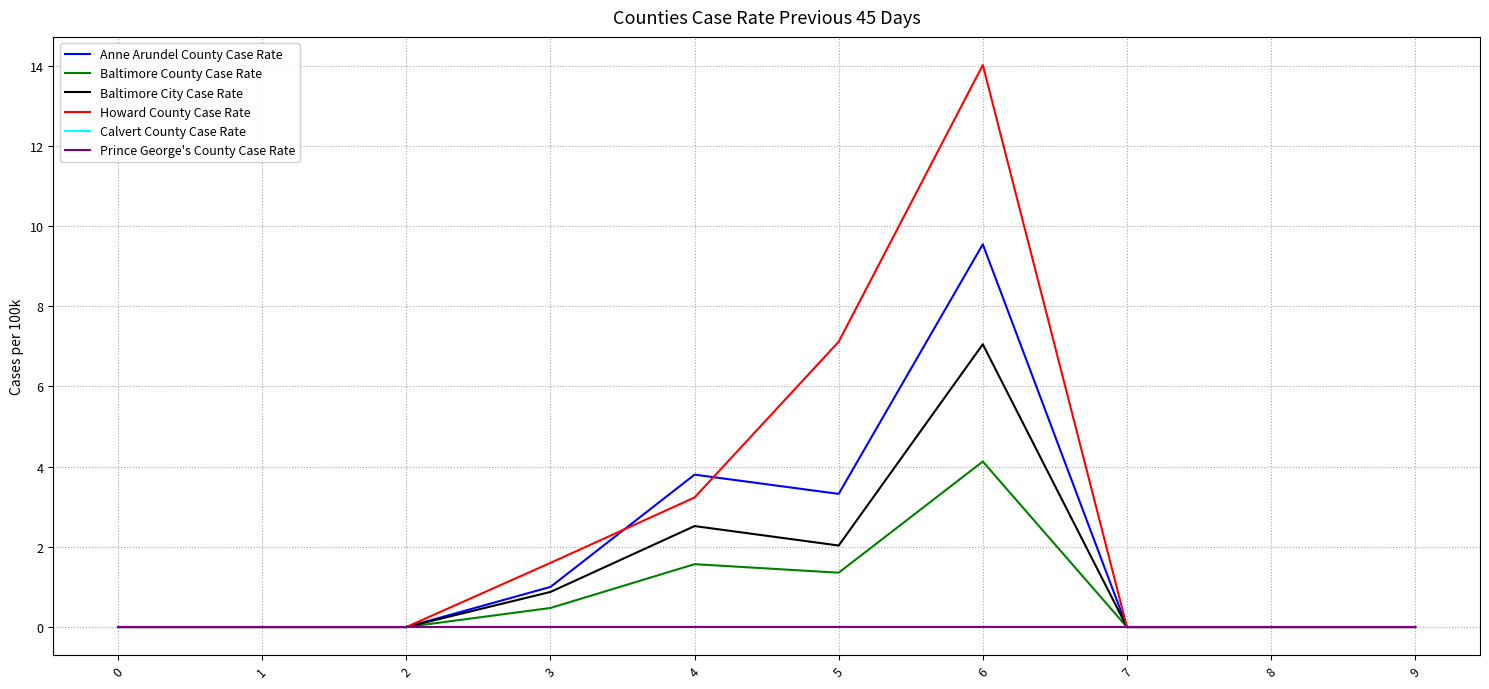

Reading right to left, list all the values displayed in this chart.

Anne Arundel County Case Rate: 0.0	0.0	0.0	9.5	3.3	3.8	1.0	0.0	0.0	0.0
Baltimore County Case Rate: 0.0	0.0	0.0	4.1	1.4	1.6	0.5	0.0	0.0	0.0
Baltimore City Case Rate: 0.0	0.0	0.0	7.0	2.0	2.5	0.9	0.0	0.0	0.0
Howard County Case Rate: 0.0	0.0	0.0	14.0	7.1	3.2	1.6	0.0	0.0	0.0
Calvert County Case Rate: 0.0	0.0	0.0	0.0	0.0	0.0	0.0	0.0	0.0	0.0
Prince George's County Case Rate: 0.0	0.0	0.0	0.0	0.0	0.0	0.0	0.0	0.0	0.0